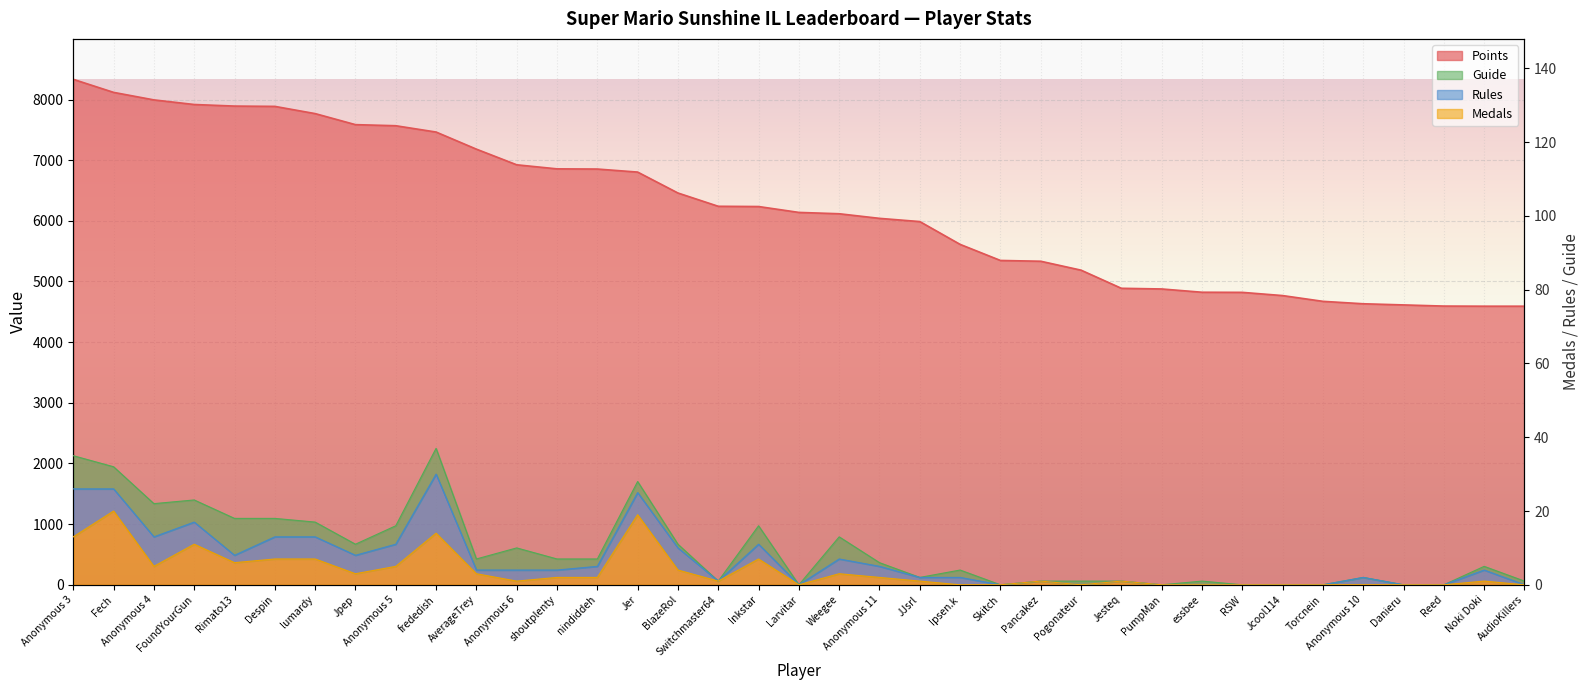

How many lines are shown in the chart?

2